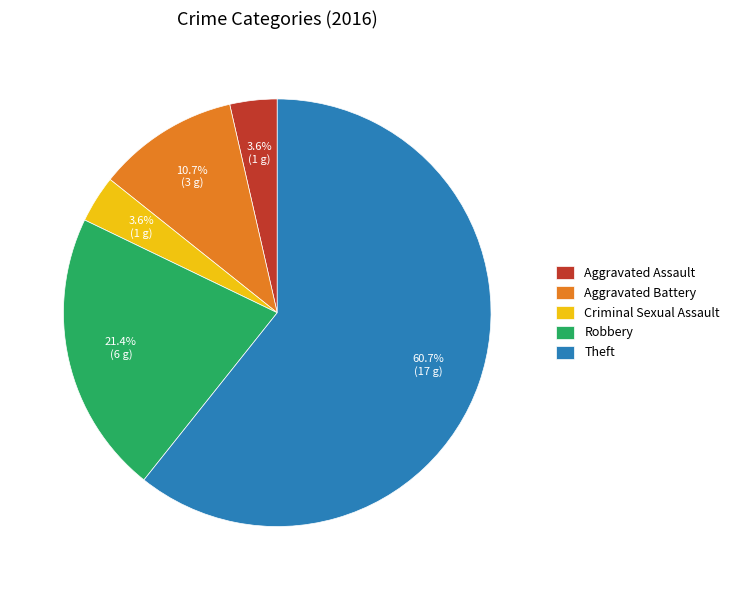

To the nearest percent, what is the average slice percentage?

20%